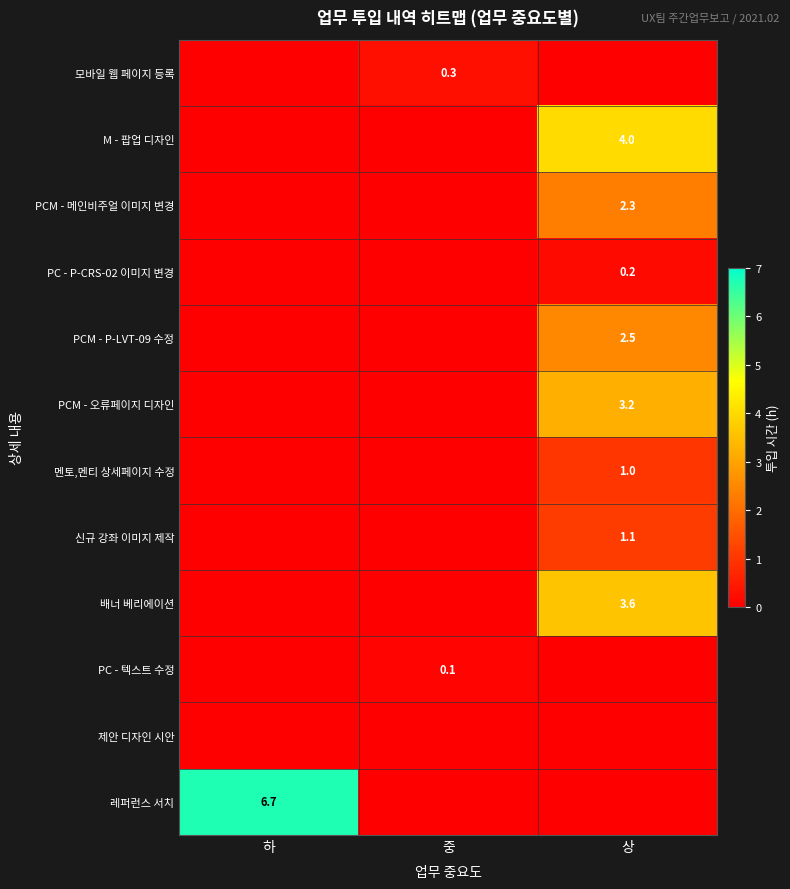

True or false: PCM - 메인비주얼 이미지 변경 has a value of 0.7 at 상.

False